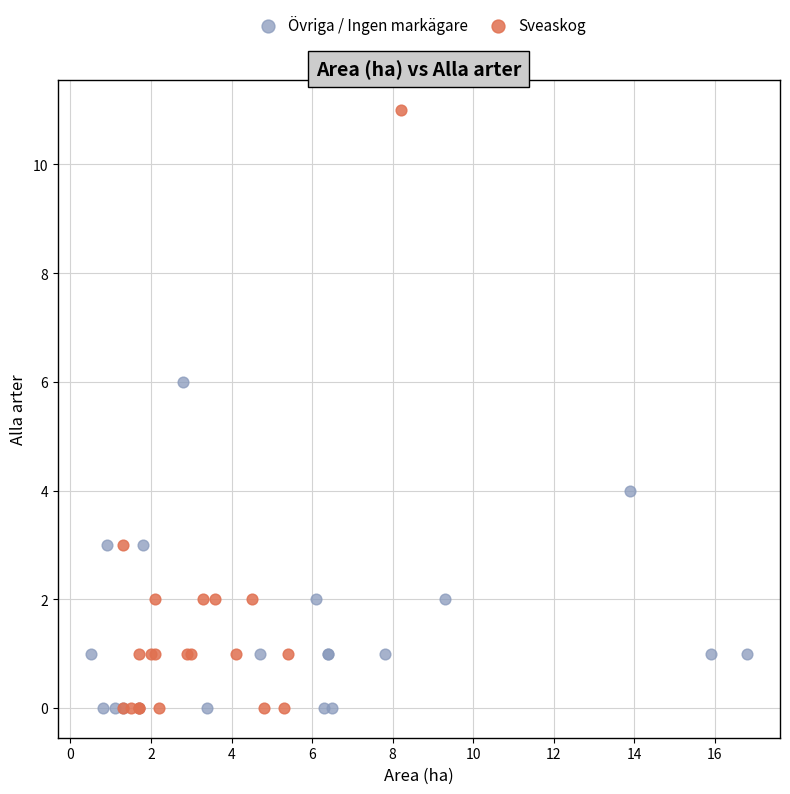

Which series contains the highest Y value?

Sveaskog